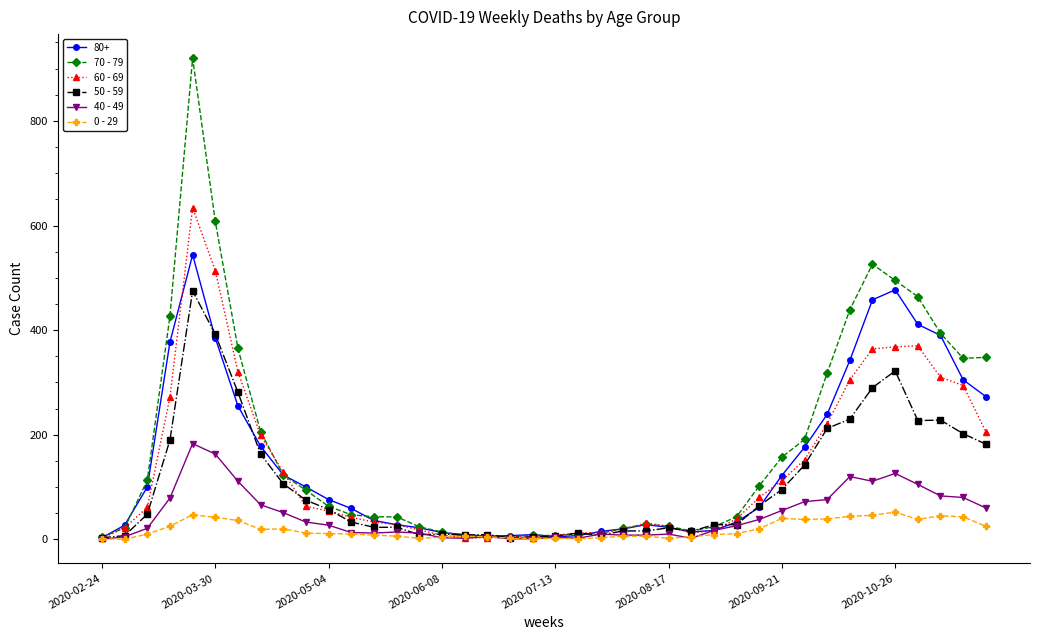

Which series has the largest total across all categories?

70 - 79